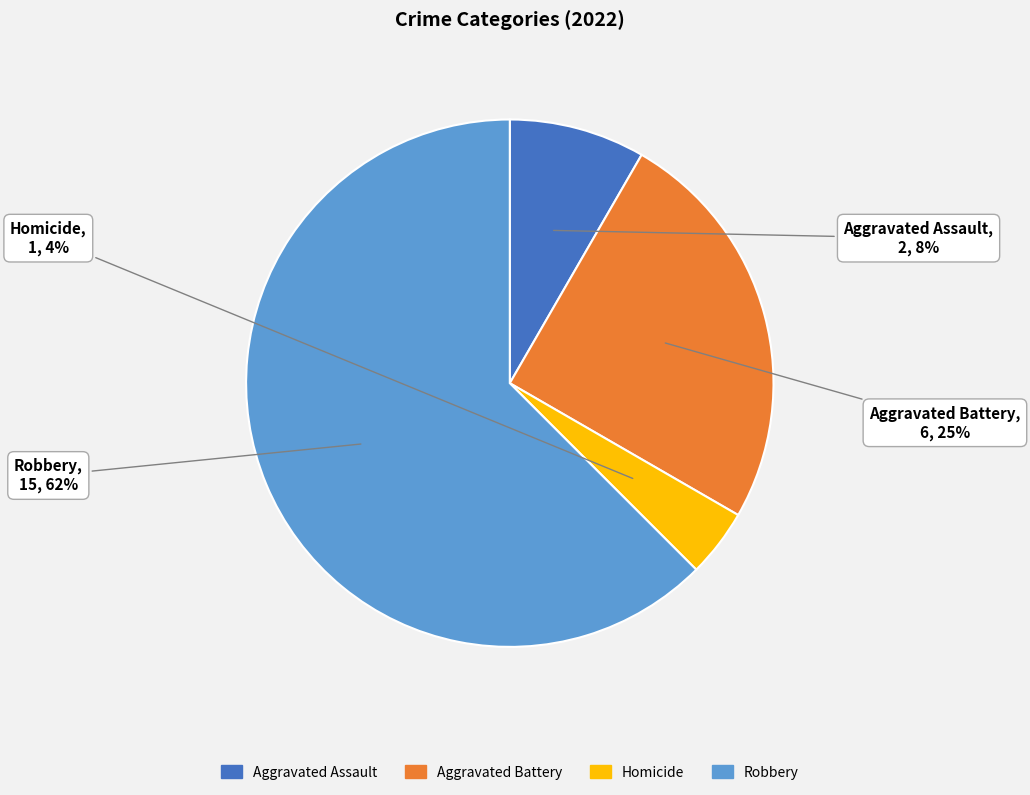

Is there any slice that represents more than half of the pie?

Yes